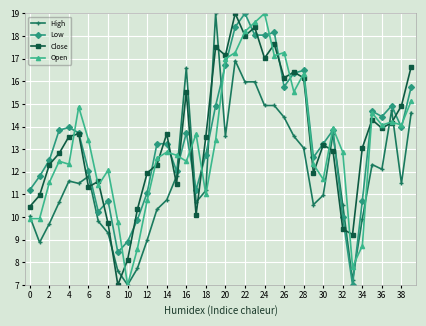

In Close, how many points are higher than both neighbors (excluding endpoints)?

11